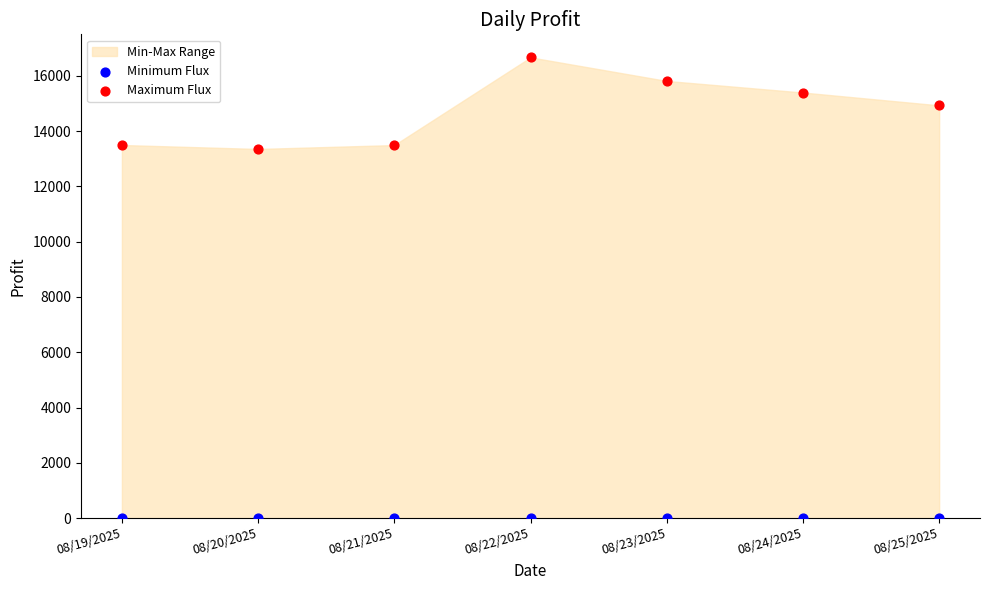

Which series reaches the minimum Y coordinate?

Minimum Flux